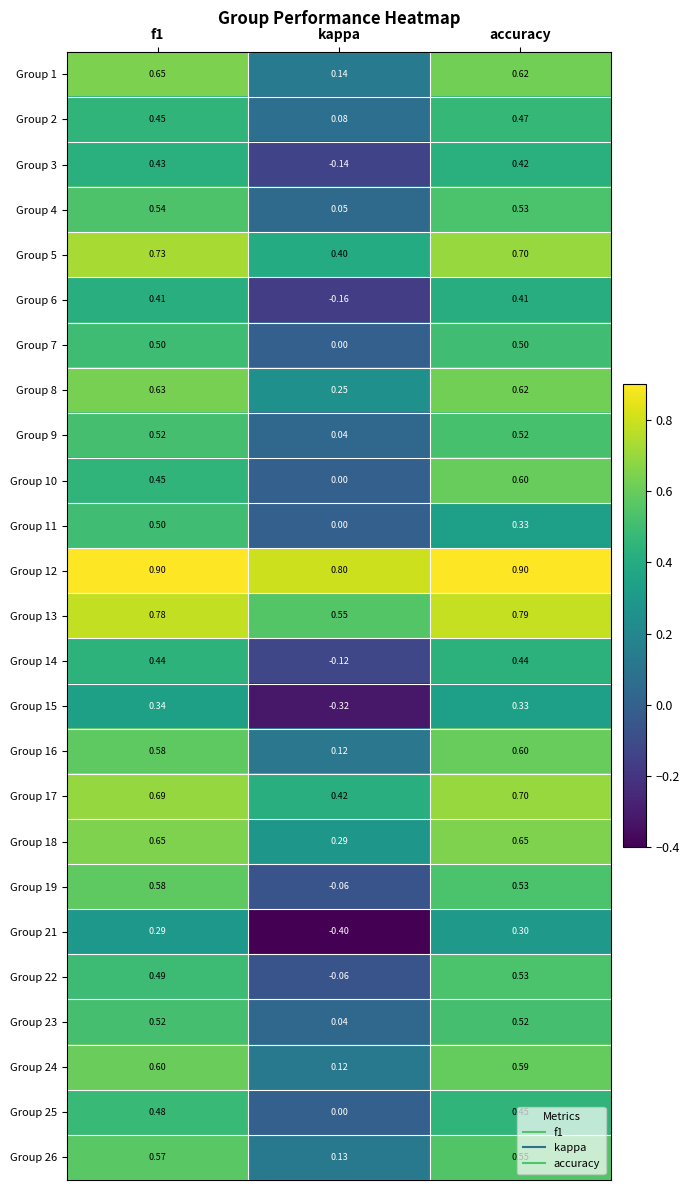

Where is Group 9 nearest to the value 0?

kappa